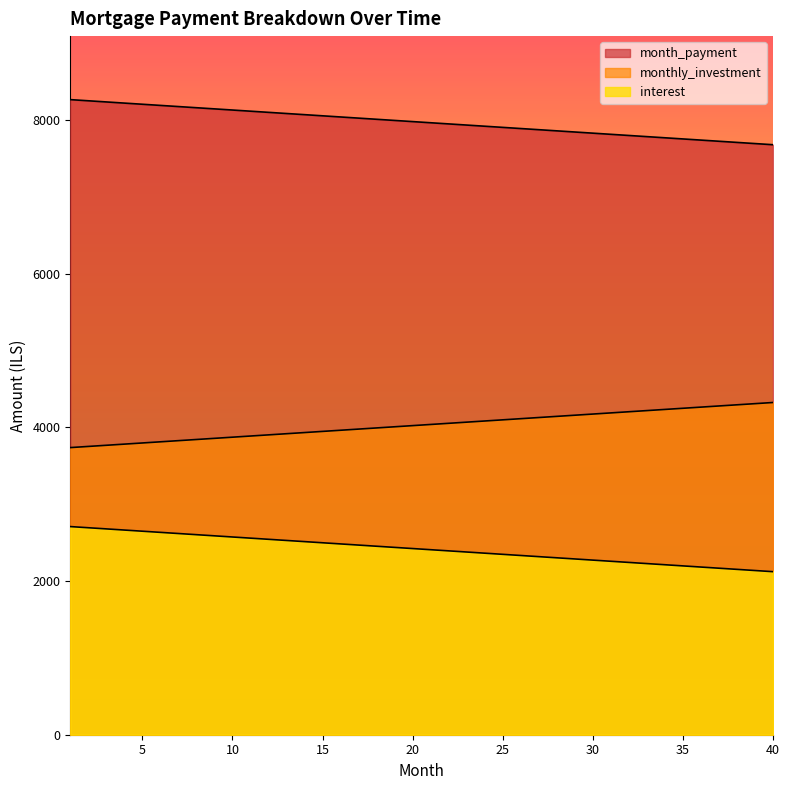

Reading left to right, transcribe all the data shown in this chart.

interest: 1=2708.3	2=2693.3	3=2678.2	4=2663.2	5=2648.2	6=2633.1	7=2618.1	8=2603.0	9=2588.0	10=2572.9	11=2557.9	12=2542.8	13=2527.8	14=2512.7	15=2497.7	16=2482.6	17=2467.6	18=2452.6	19=2437.5	20=2422.4	21=2407.4	22=2392.4	23=2377.3	24=2362.3	25=2347.2	26=2332.2	27=2317.1	28=2302.1	29=2287.0	30=2272.0	31=2256.9	32=2241.9	33=2226.8	34=2211.8	35=2196.8	36=2181.7	37=2166.7	38=2151.6	39=2136.6	40=2121.5
monthly_investment: 1=3736.1	2=3751.2	3=3766.2	4=3781.2	5=3796.3	6=3811.3	7=3826.4	8=3841.4	9=3856.5	10=3871.5	11=3886.6	12=3901.6	13=3916.7	14=3931.7	15=3946.8	16=3961.8	17=3976.8	18=3991.9	19=4006.9	20=4022.0	21=4037.0	22=4052.1	23=4067.1	24=4082.2	25=4097.2	26=4112.3	27=4127.3	28=4142.4	29=4157.4	30=4172.4	31=4187.5	32=4202.6	33=4217.6	34=4232.6	35=4247.7	36=4262.7	37=4277.8	38=4292.8	39=4307.9	40=4322.9
month_payment: 1=8263.9	2=8248.8	3=8233.8	4=8218.8	5=8203.7	6=8188.7	7=8173.6	8=8158.6	9=8143.5	10=8128.5	11=8113.4	12=8098.4	13=8083.3	14=8068.3	15=8053.2	16=8038.2	17=8023.1	18=8008.1	19=7993.1	20=7978.0	21=7963.0	22=7947.9	23=7932.9	24=7917.8	25=7902.8	26=7887.7	27=7872.7	28=7857.6	29=7842.6	30=7827.6	31=7812.5	32=7797.4	33=7782.4	34=7767.4	35=7752.3	36=7737.3	37=7722.2	38=7707.2	39=7692.1	40=7677.1